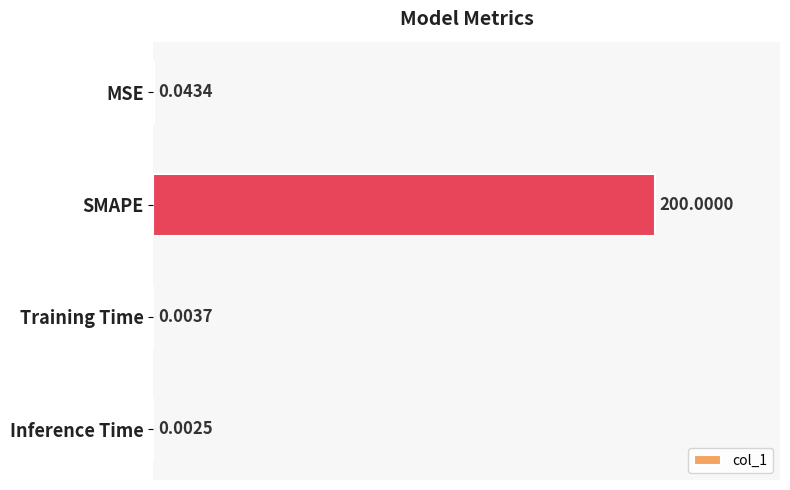

Which has a higher value, MSE or Training Time?

MSE